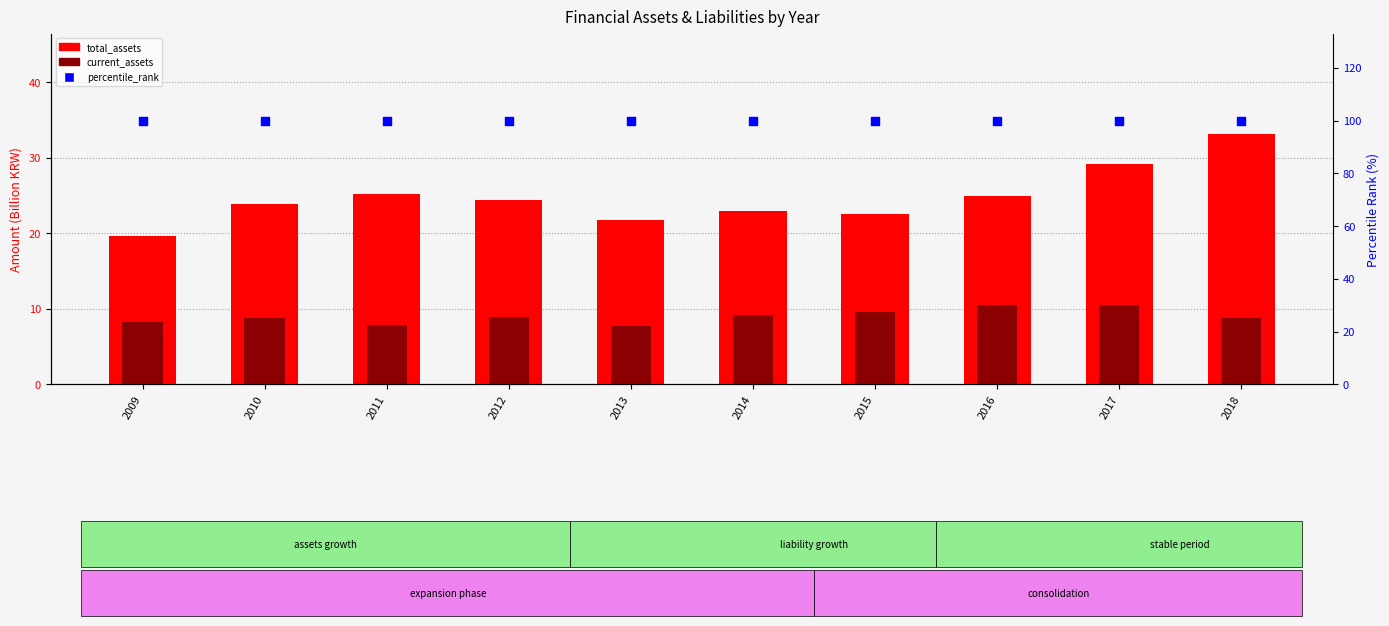

Which series contains the highest Y value?

percentile_rank